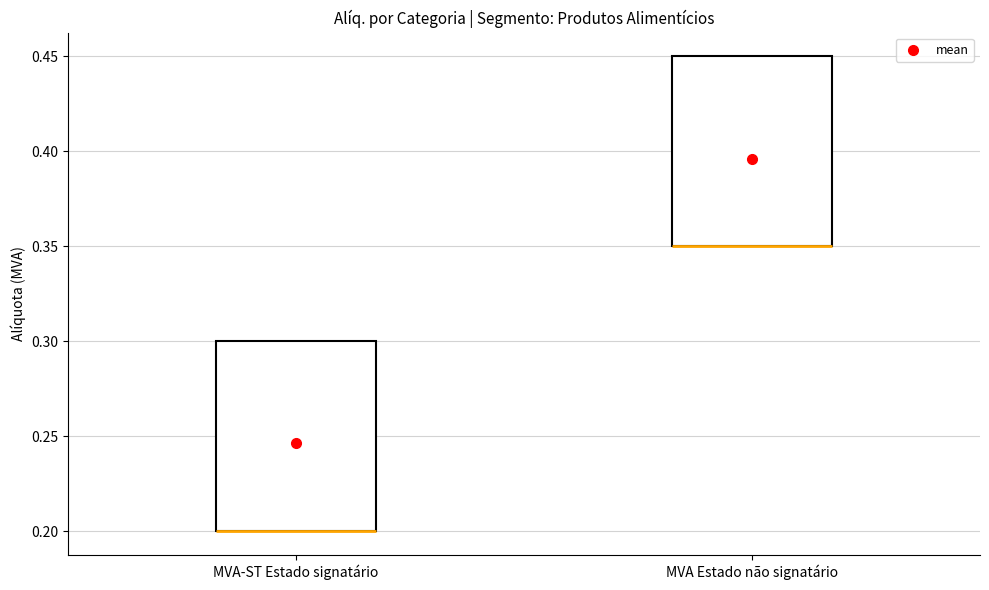

Where is the lower edge of the box for MVA-ST Estado signatário on the y-axis? The values are not printed on the chart, so give them approximately, as read against the axis.

0.20